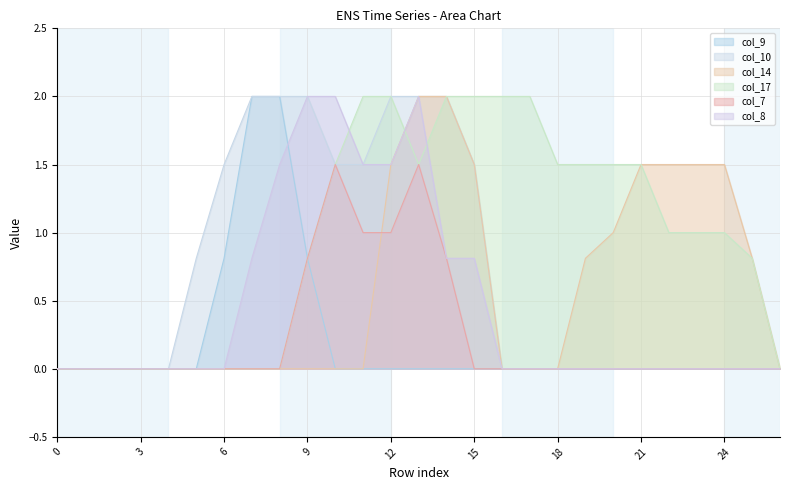

What is the difference between the second highest and second lowest values in the col_10 series?

2.0